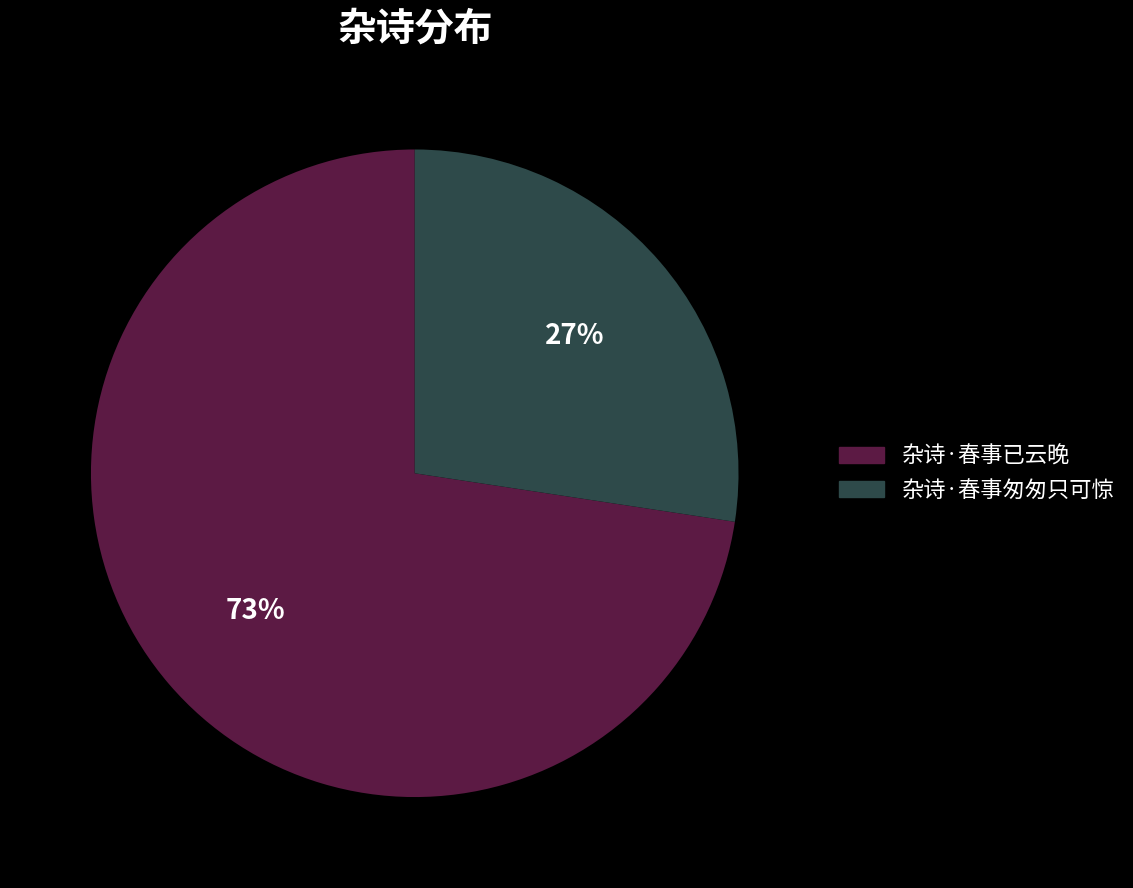

Do 杂诗·春事匆匆只可惊 and 杂诗·春事已云晚 together represent more than half of the pie?

Yes